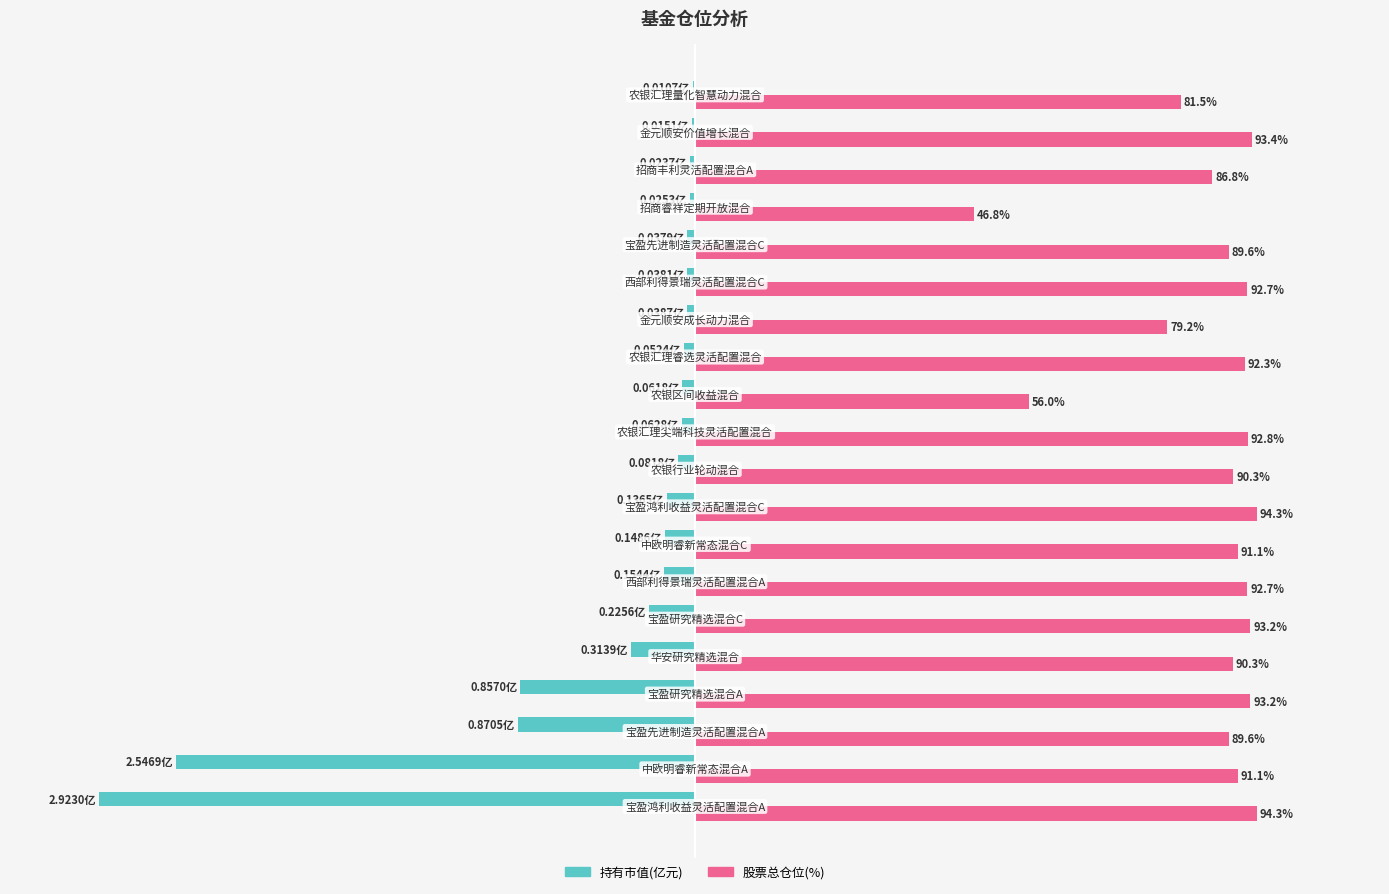

Which series has the largest total across all categories?

股票总仓位(%)